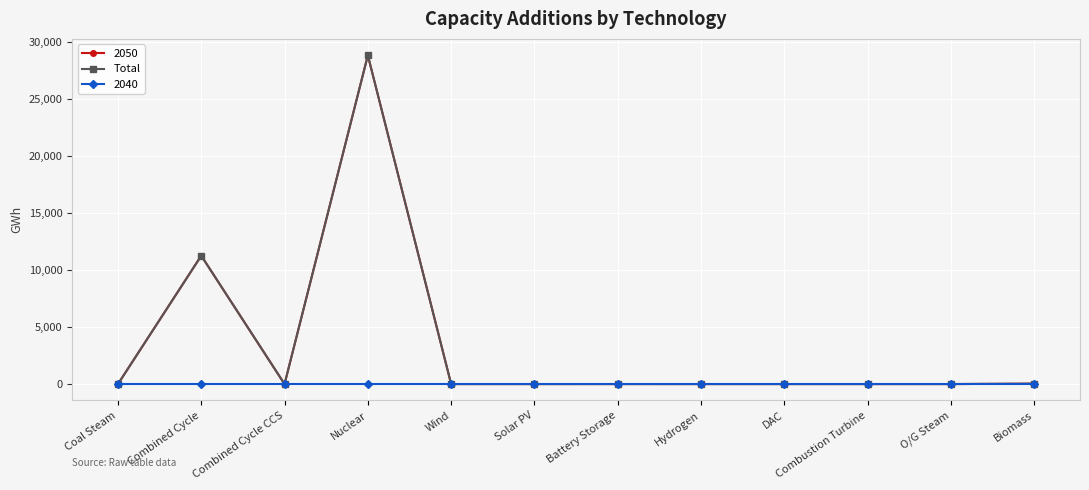

Reading right to left, transcribe all the data shown in this chart.

Biomass=34.2	O/G Steam=0.0	Combustion Turbine=0.0	DAC=0.0	Hydrogen=0.0	Battery Storage=0.8	Solar PV=0.0	Wind=0.0	Nuclear=28806.0	Combined Cycle CCS=0.0	Combined Cycle=11245.4	Coal Steam=0.0